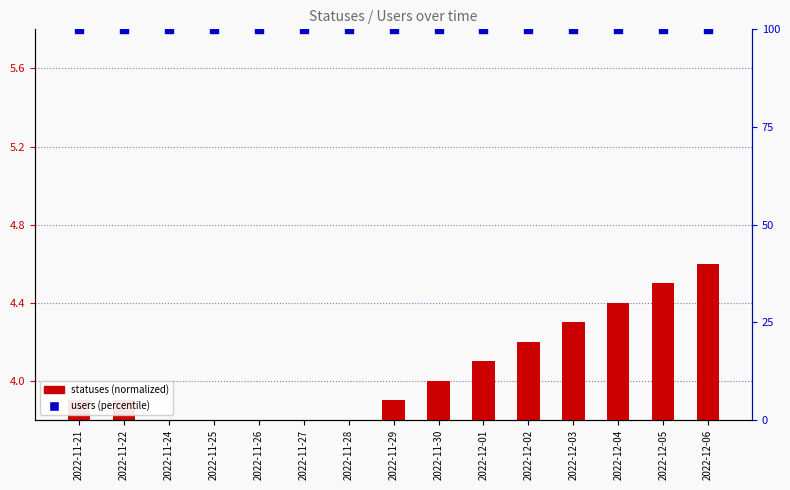

At which category is the sum across all series the highest?

2022-12-06